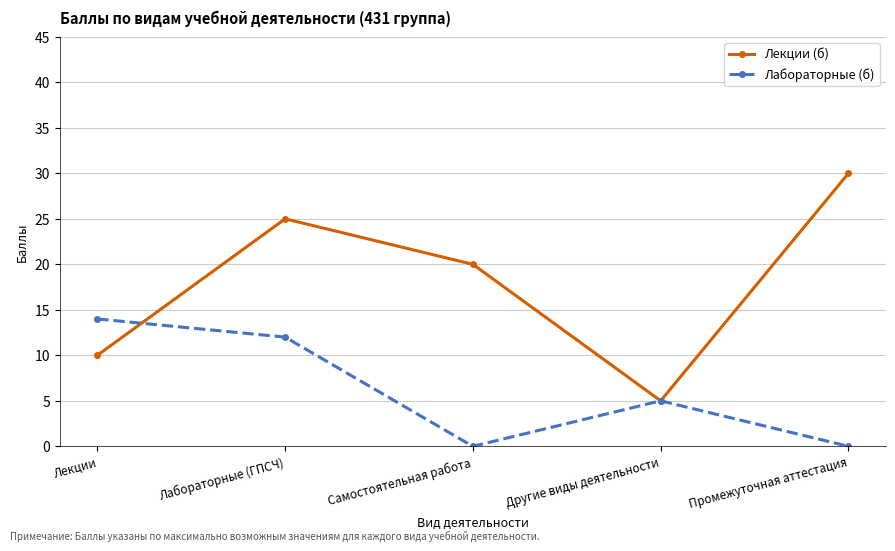

Between which two adjacent categories do Лабораторные (б) and Лекции (б) first intersect?

Лекции and Лабораторные (ГПСЧ)